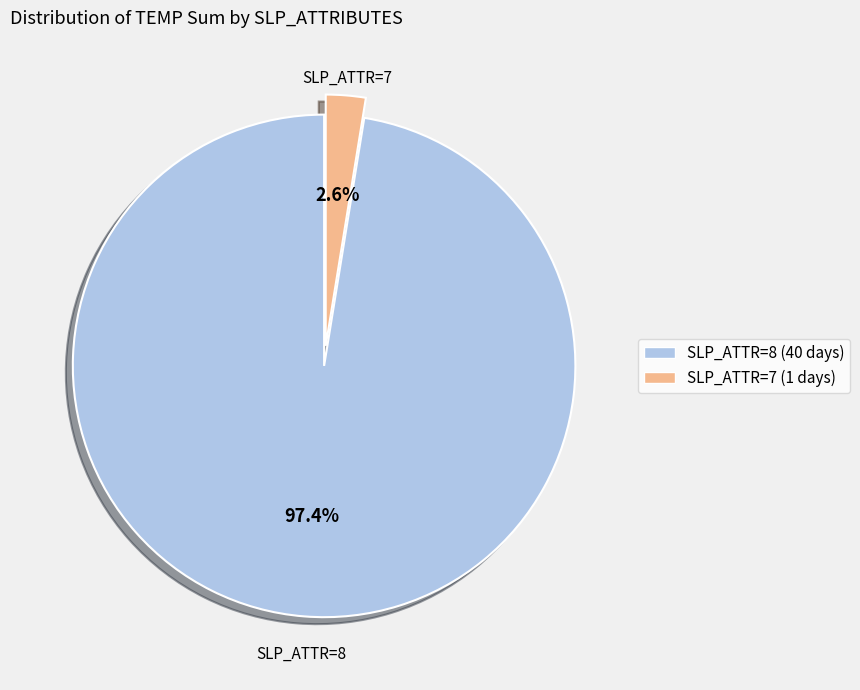

Is there a majority slice in this chart?

Yes